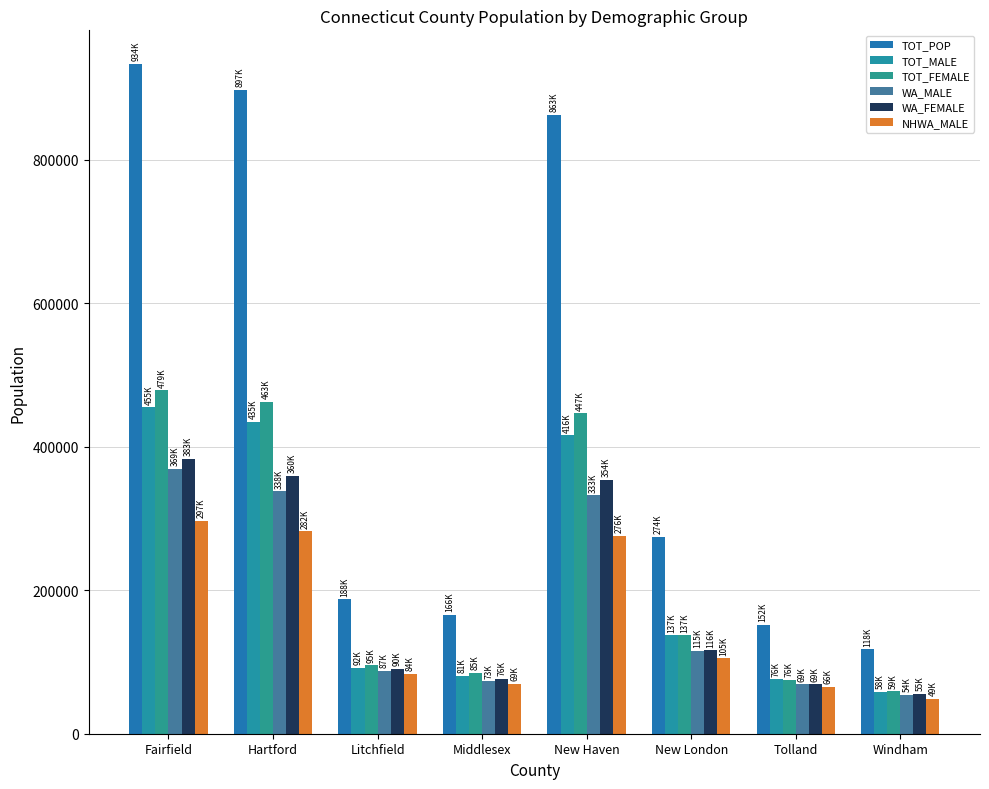

Reading right to left, what are all the values shown in this chart?

TOT_POP: Windham=117599	Tolland=151539	New London=274170	New Haven=862813	Middlesex=165602	Litchfield=187530	Hartford=897259	Fairfield=933835
TOT_MALE: Windham=58297	Tolland=76034	New London=136944	New Haven=416041	Middlesex=80769	Litchfield=92275	Hartford=434525	Fairfield=455031
TOT_FEMALE: Windham=59302	Tolland=75505	New London=137226	New Haven=446772	Middlesex=84833	Litchfield=95255	Hartford=462734	Fairfield=478804
WA_MALE: Windham=54058	Tolland=68636	New London=115373	New Haven=332646	Middlesex=72799	Litchfield=87373	Hartford=338108	Fairfield=369268
WA_FEMALE: Windham=55393	Tolland=68969	New London=116476	New Haven=354052	Middlesex=76218	Litchfield=90388	Hartford=359551	Fairfield=383027
NHWA_MALE: Windham=49067	Tolland=65614	New London=105427	New Haven=276209	Middlesex=69192	Litchfield=83554	Hartford=281927	Fairfield=296516